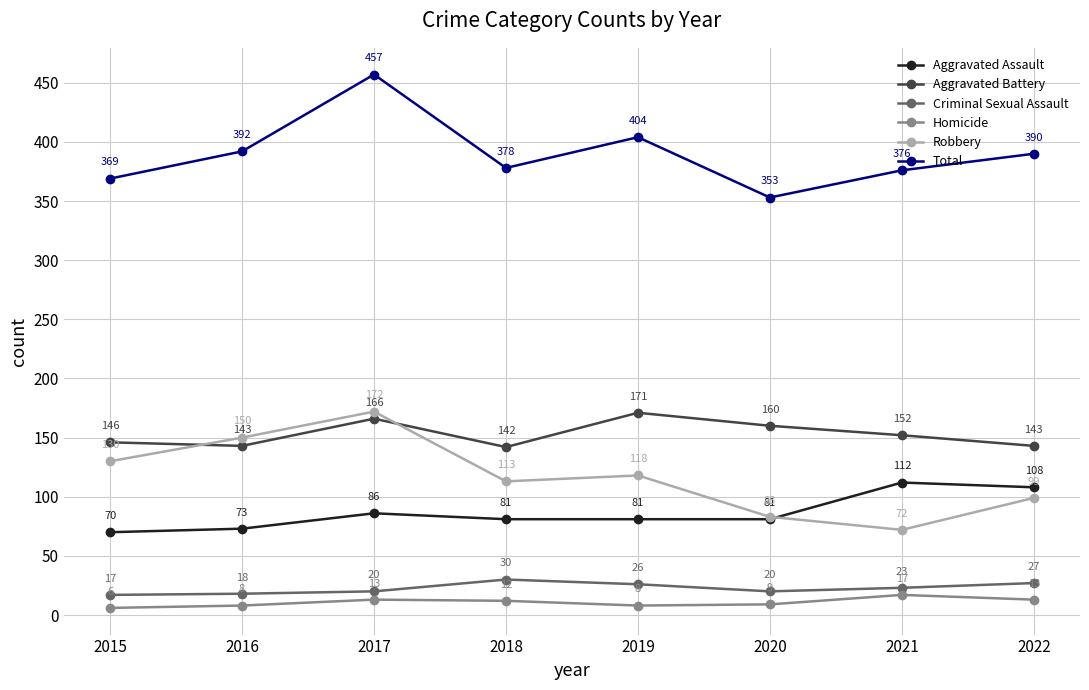

True or false: Aggravated Assault and Total intersect in this chart.

False